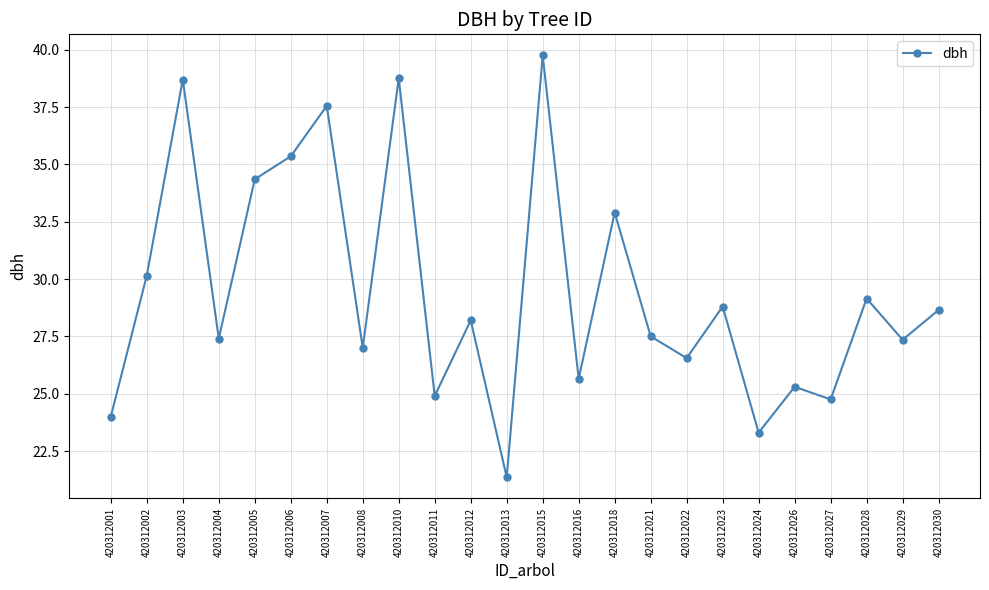

Which category has the lowest value across all series?

420312013